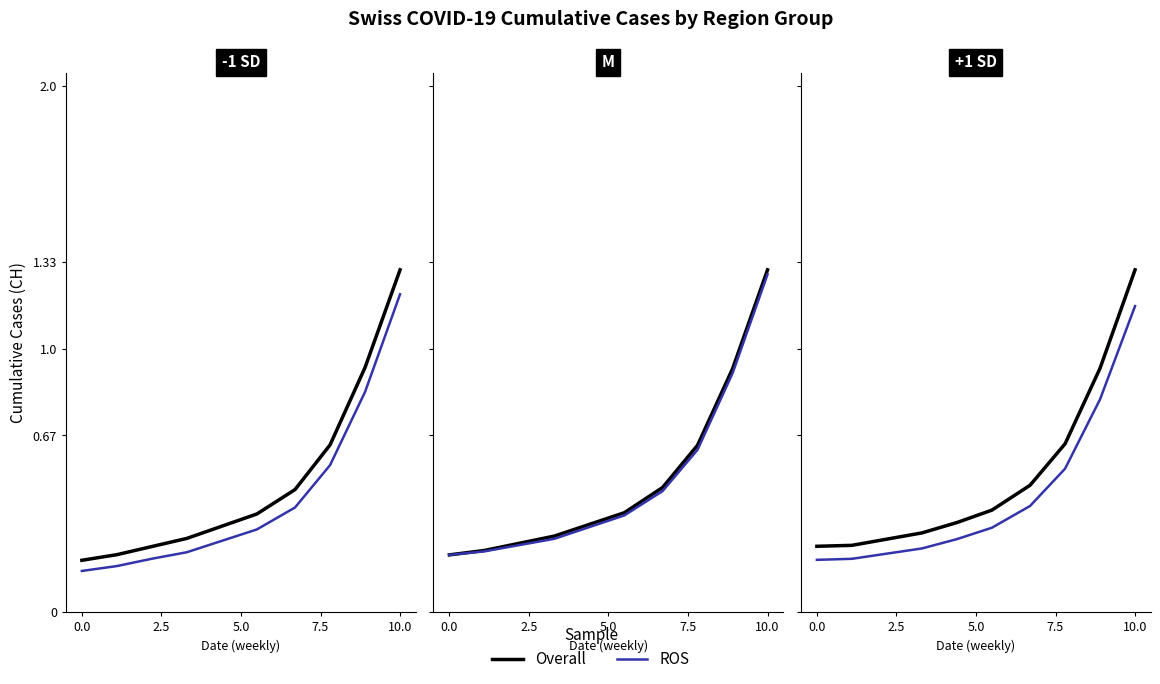

True or false: ROS and Overall intersect in this chart.

False